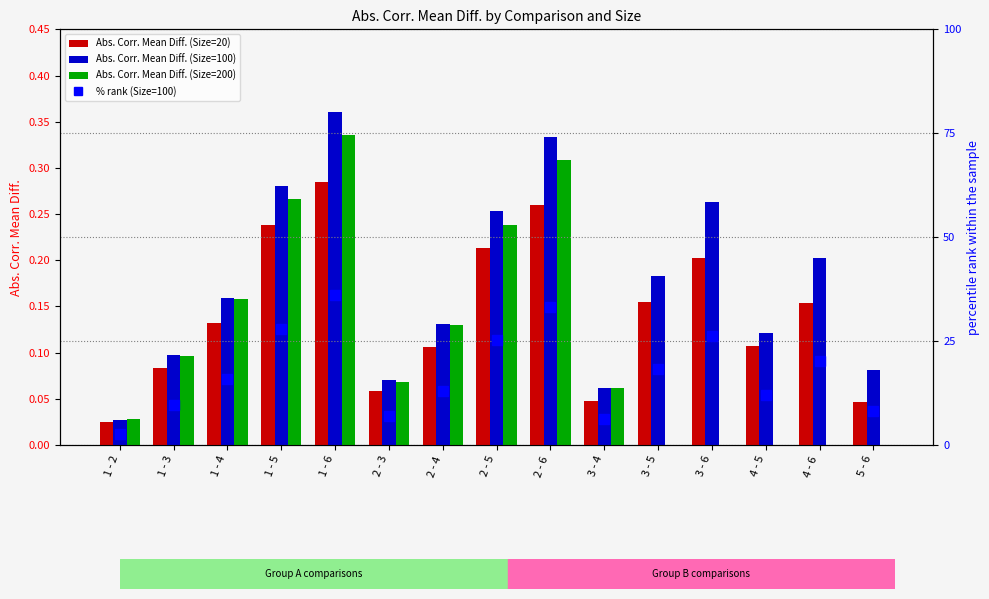

Is it true that Abs. Corr. Mean Diff. (Size=100) equals 0.4 at 1 - 6?

True